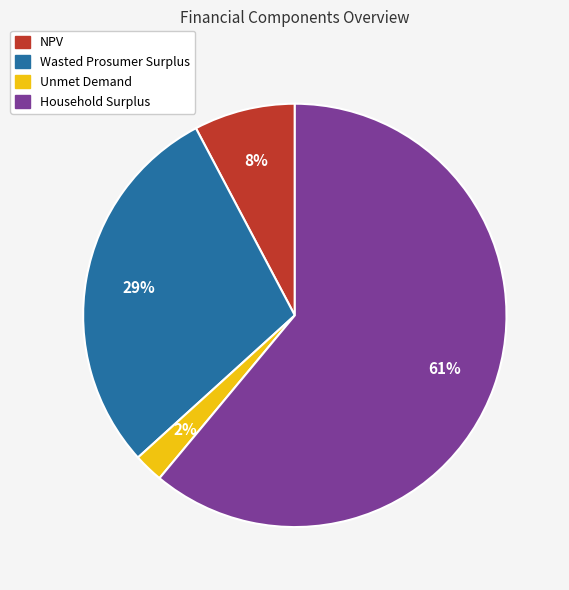

Between NPV and Wasted Prosumer Surplus, which is larger?

Wasted Prosumer Surplus